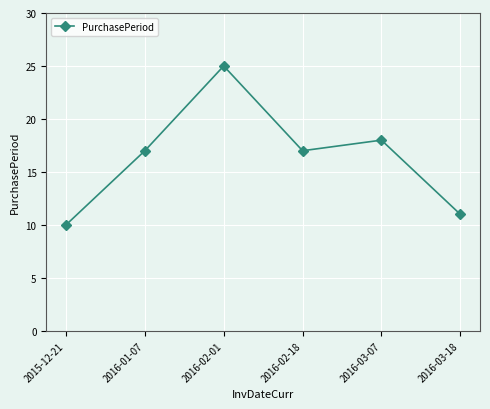

Count the number of data series in this chart.

1